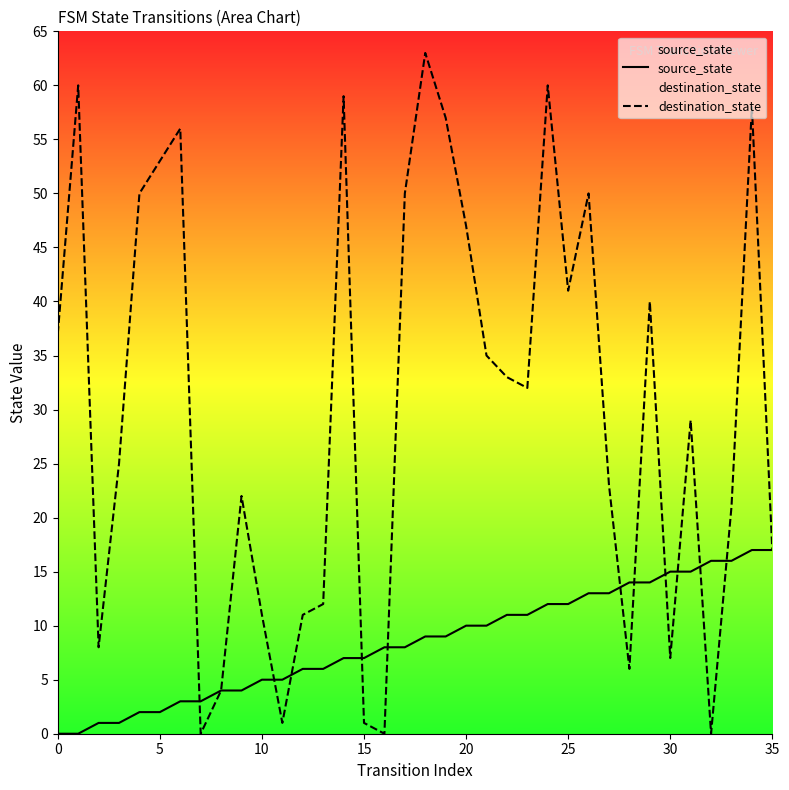

Is the value of destination_state at 15 greater than the value of source_state at 10?

No